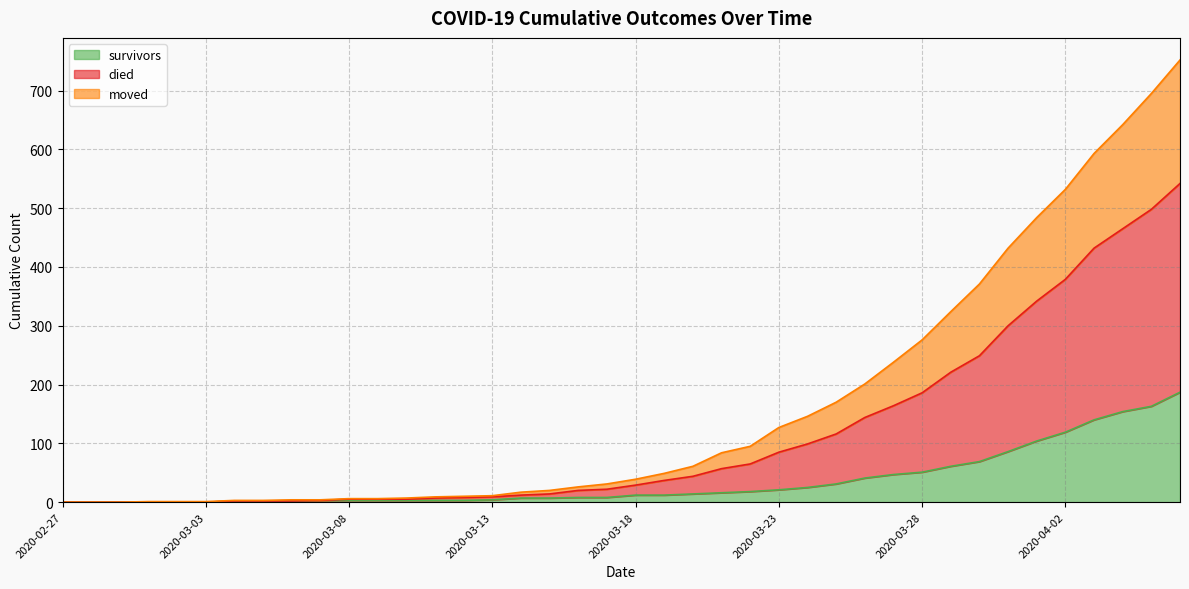

How many data points in survivors are less than 12?

20